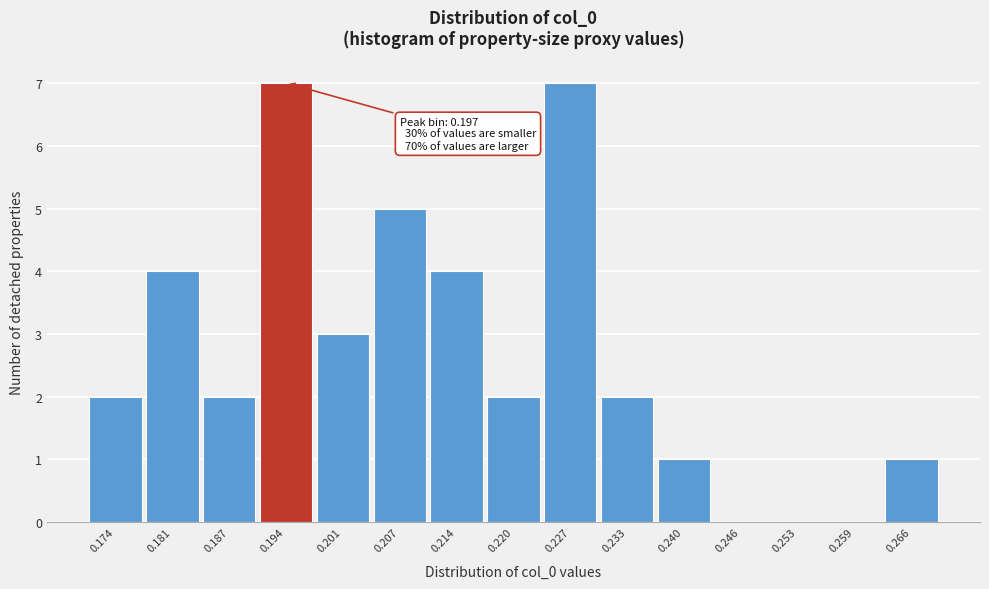

Reading right to left, transcribe all the data shown in this chart.

0.266=1	0.259=0	0.253=0	0.246=0	0.240=1	0.233=2	0.227=7	0.220=2	0.214=4	0.207=5	0.201=3	0.194=7	0.187=2	0.181=4	0.174=2